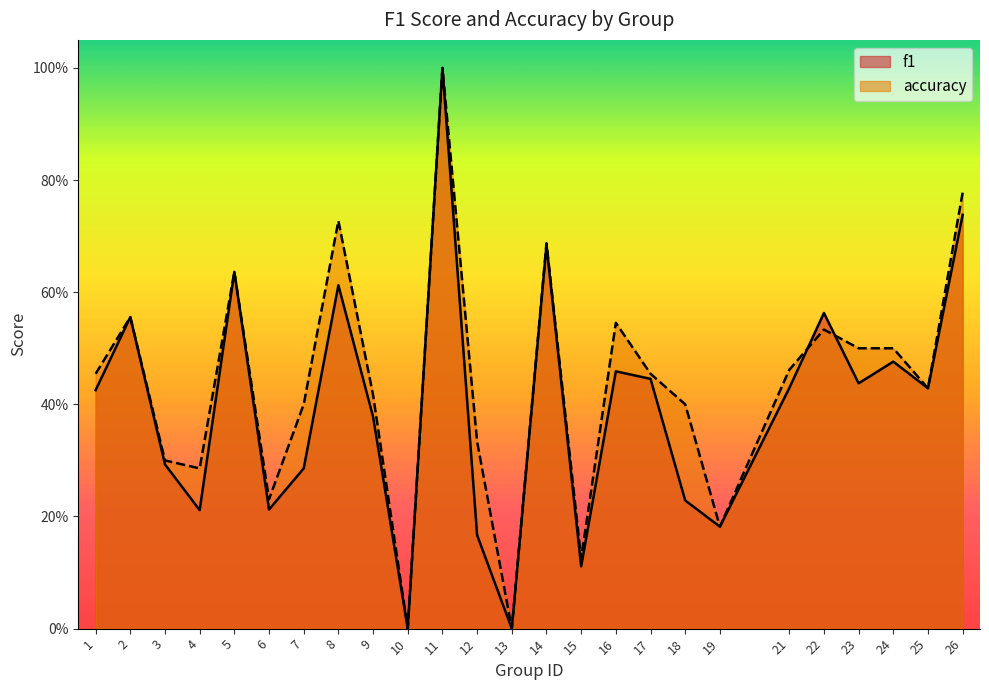

Which has a higher value, 24 or 8?

8